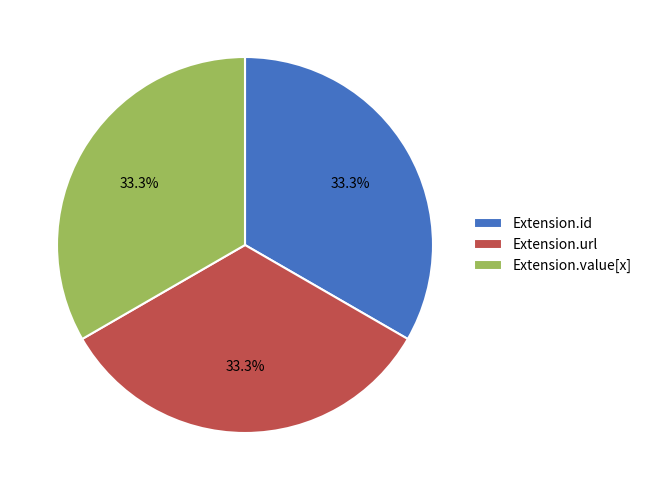

Is Extension.url the majority of the pie?

No